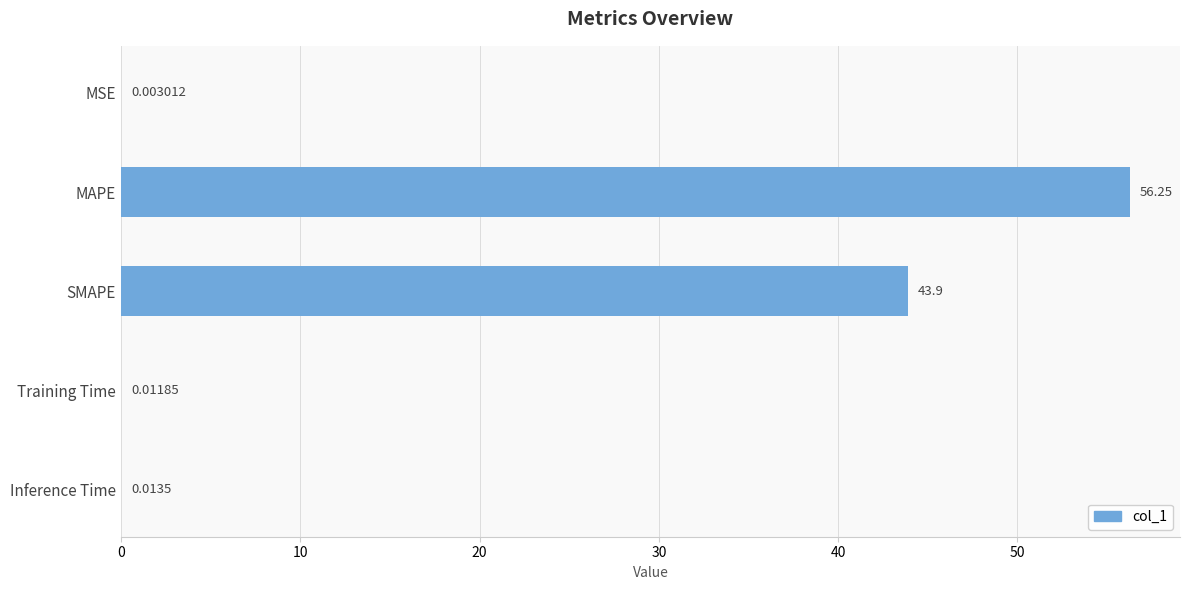

What is the sum of all values?

100.2